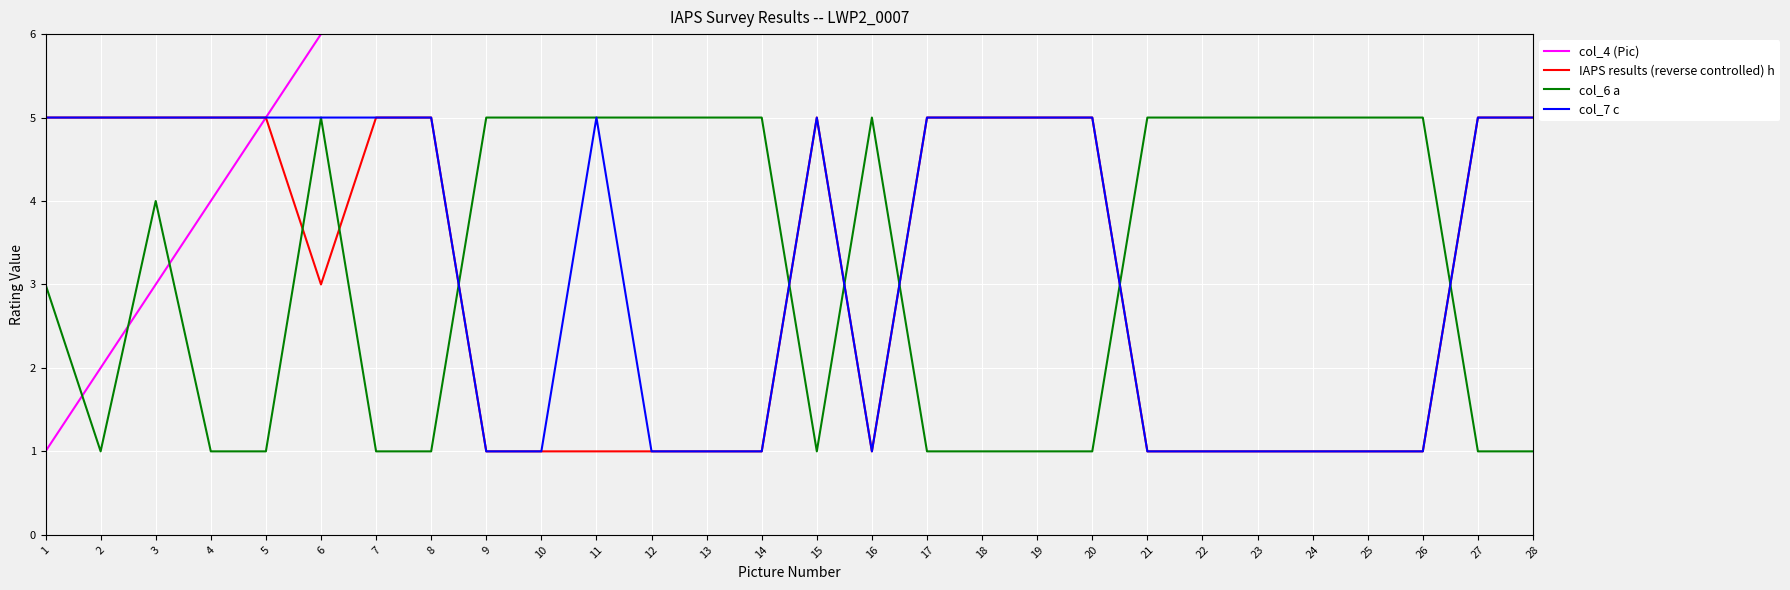

Where does the col_4 (Pic) series first go above 15?

16